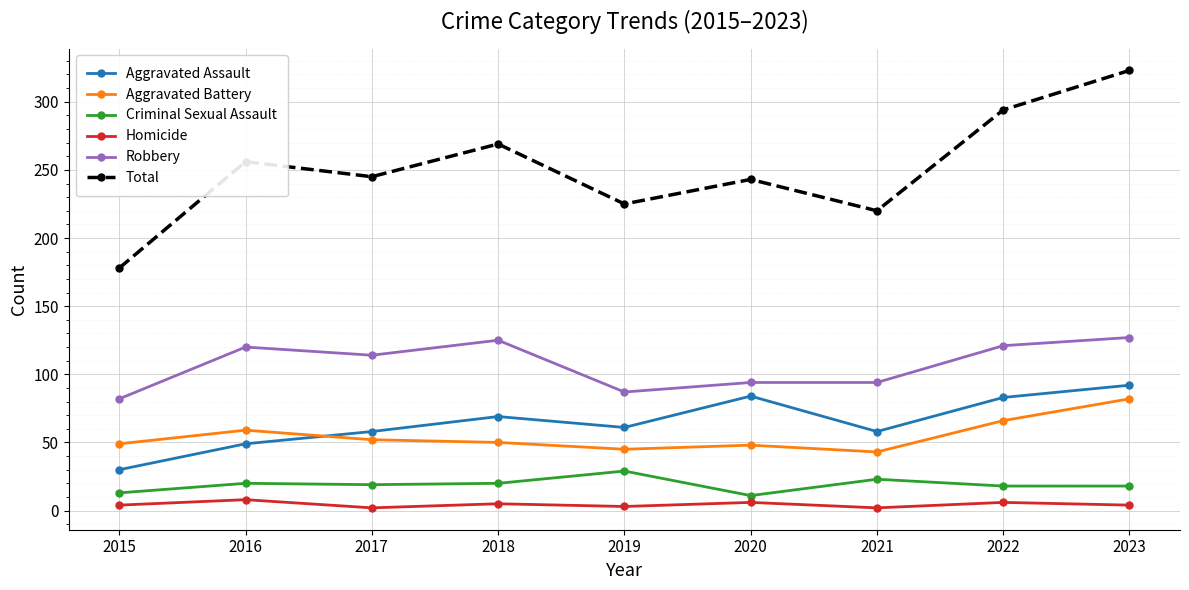

What is the value of the Criminal Sexual Assault point at the 6th from the left?

11